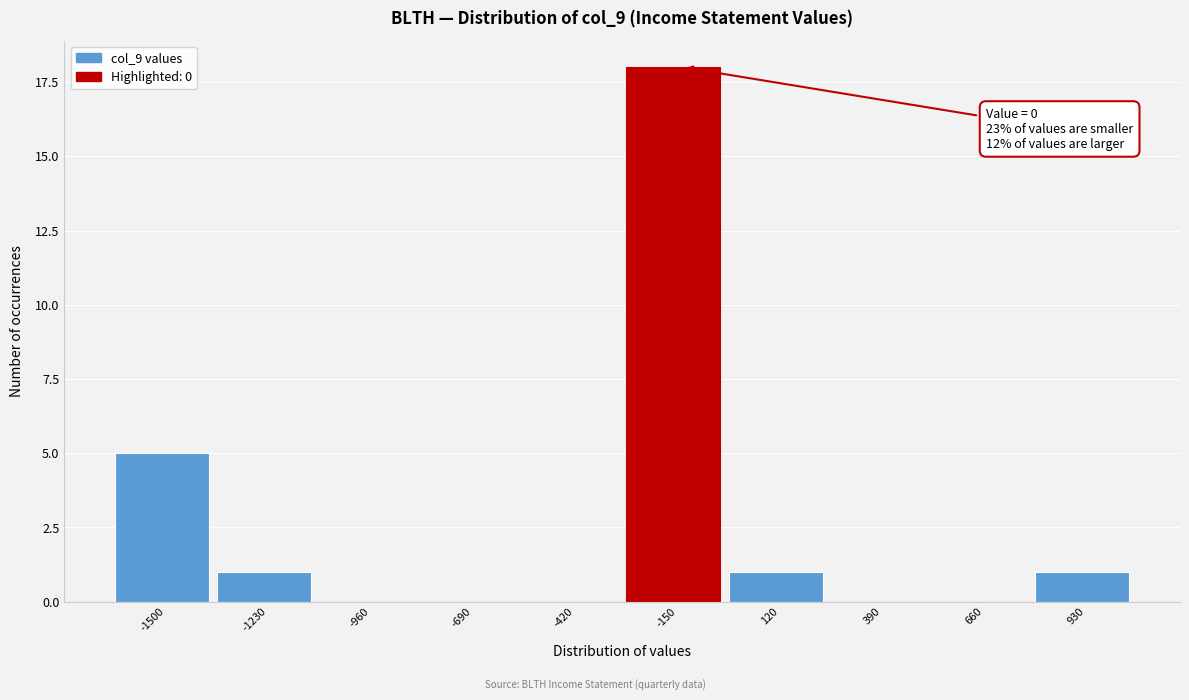

Reading left to right, list all the values displayed in this chart.

-1500=5	-1230=1	-960=0	-690=0	-420=0	-150=18	120=1	390=0	660=0	930=1